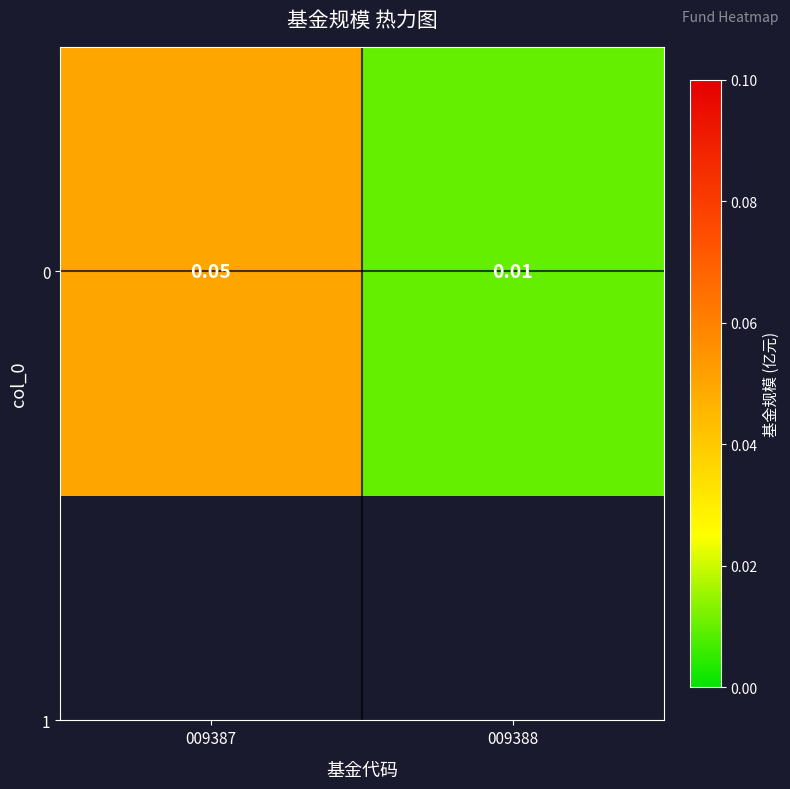

What is the maximum value shown in the chart?

0.1